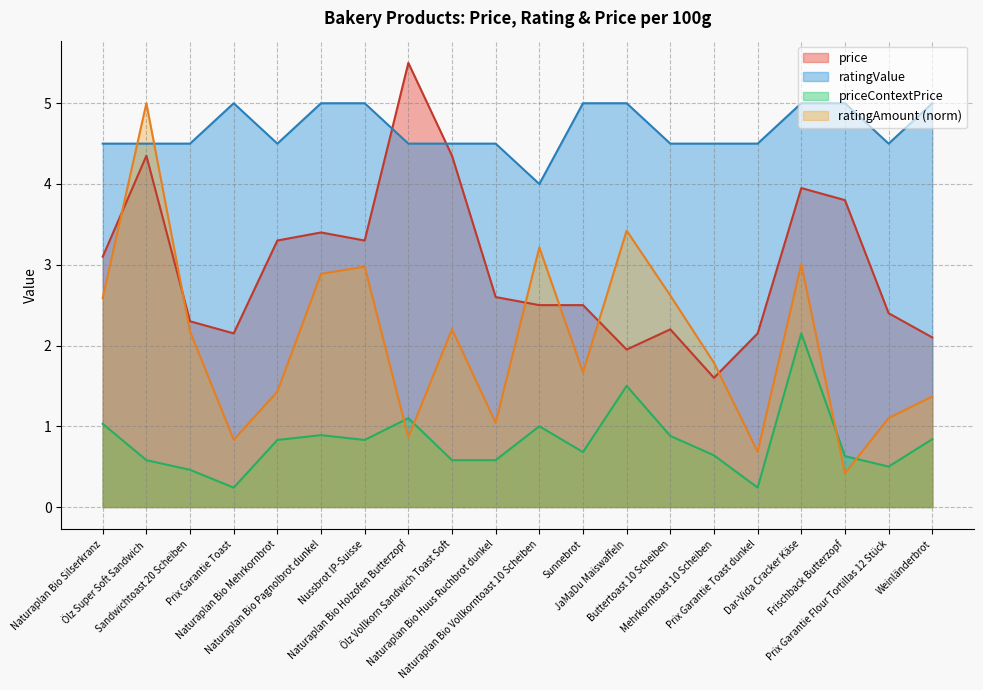

What is the difference between the maximum and minimum values in the priceContextPrice series?

1.9